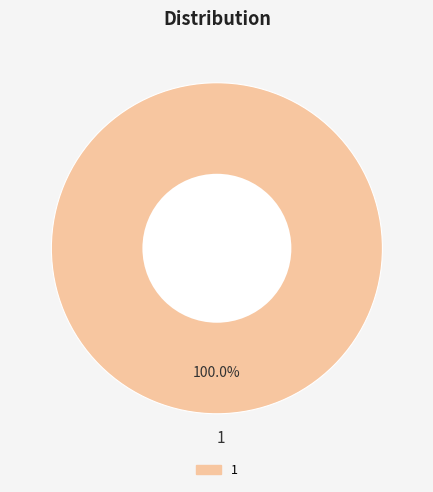

What is the majority slice?

1